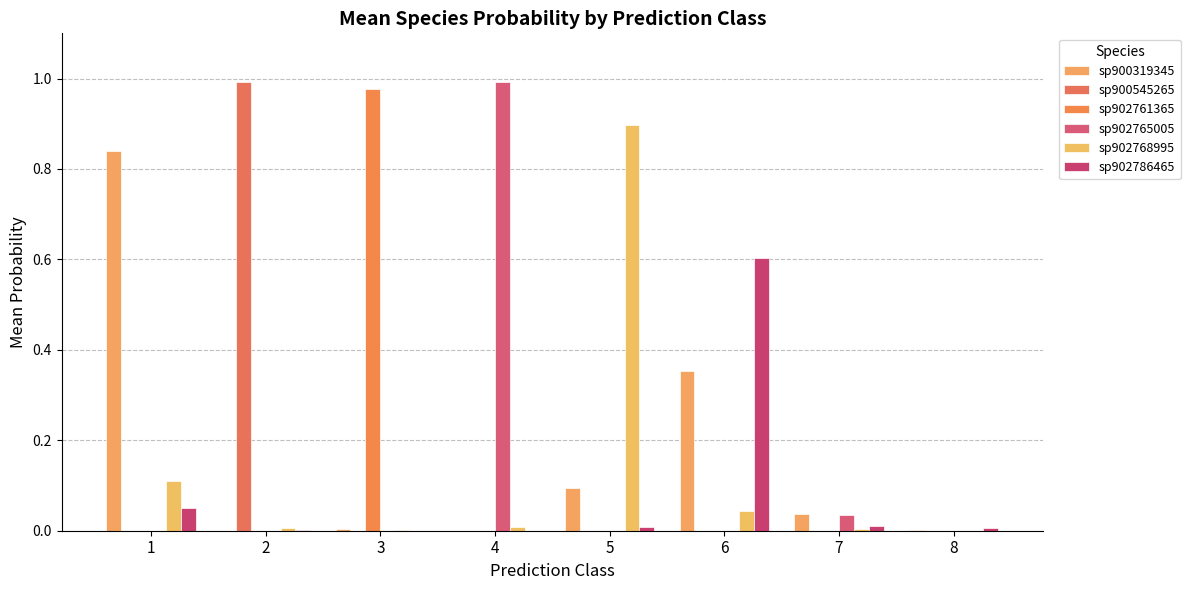

What are all the series names shown in the legend?

sp900319345, sp900545265, sp902761365, sp902765005, sp902768995, sp902786465